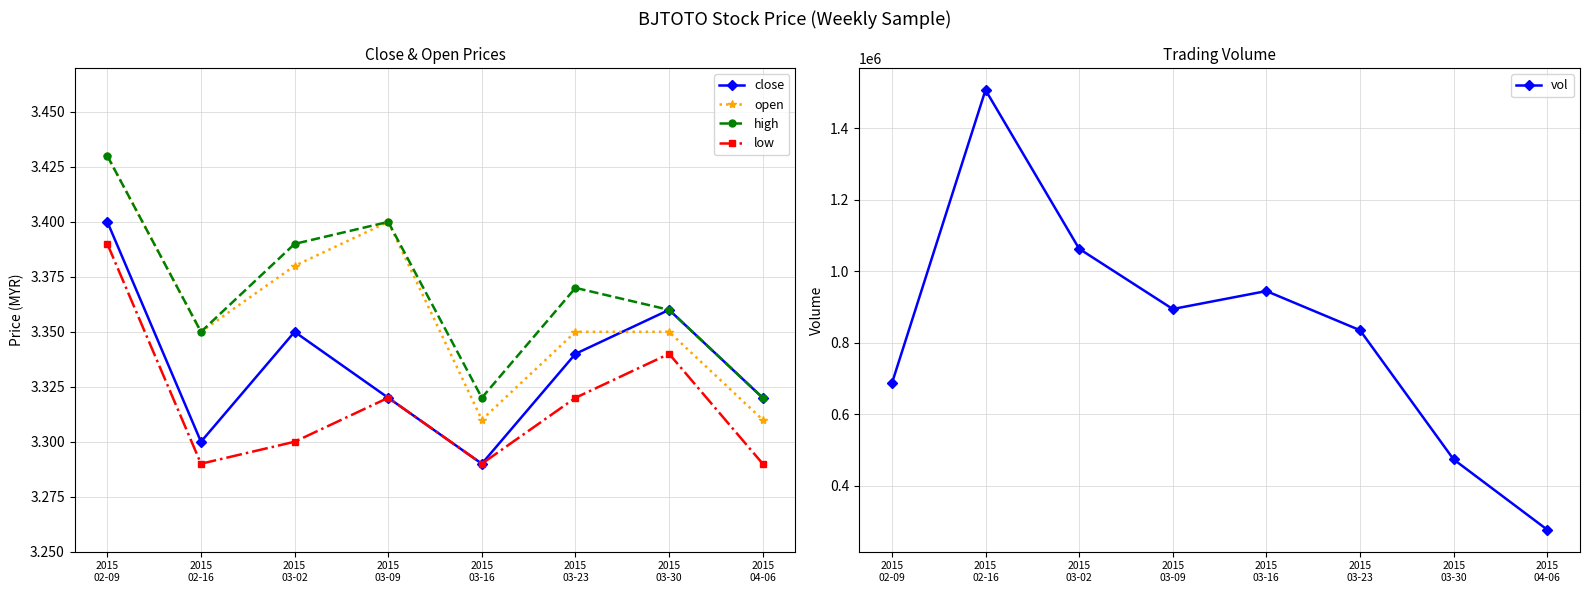

Reading left to right, transcribe all the data shown in this chart.

close: 2015
02-09=3.4	2015
02-16=3.3	2015
03-02=3.4	2015
03-09=3.3	2015
03-16=3.3	2015
03-23=3.3	2015
03-30=3.4	2015
04-06=3.3
open: 2015
02-09=3.4	2015
02-16=3.4	2015
03-02=3.4	2015
03-09=3.4	2015
03-16=3.3	2015
03-23=3.4	2015
03-30=3.4	2015
04-06=3.3
high: 2015
02-09=3.4	2015
02-16=3.4	2015
03-02=3.4	2015
03-09=3.4	2015
03-16=3.3	2015
03-23=3.4	2015
03-30=3.4	2015
04-06=3.3
low: 2015
02-09=3.4	2015
02-16=3.3	2015
03-02=3.3	2015
03-09=3.3	2015
03-16=3.3	2015
03-23=3.3	2015
03-30=3.3	2015
04-06=3.3
vol: 2015
02-09=686200.0	2015
02-16=1507300.0	2015
03-02=1063000.0	2015
03-09=894300.0	2015
03-16=944600.0	2015
03-23=835000.0	2015
03-30=473400.0	2015
04-06=276700.0